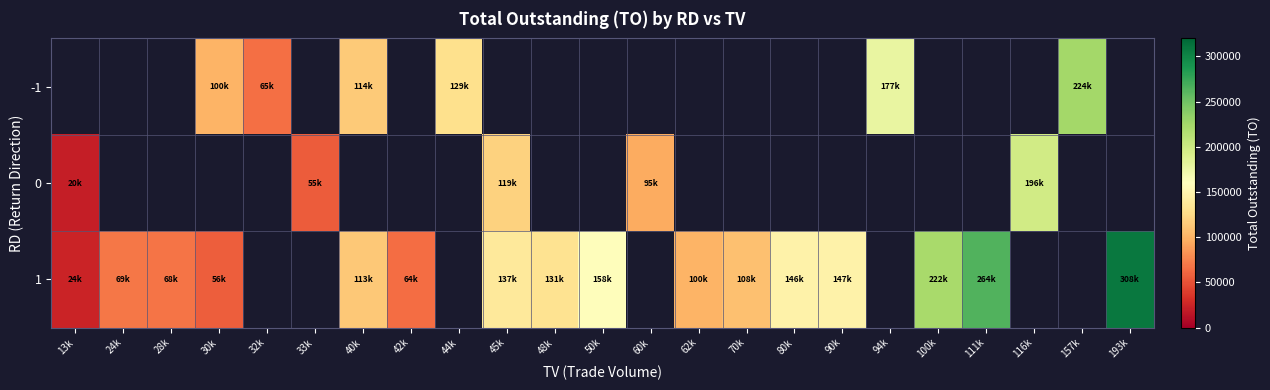

Where is 1 nearest to the value 166785?

50k